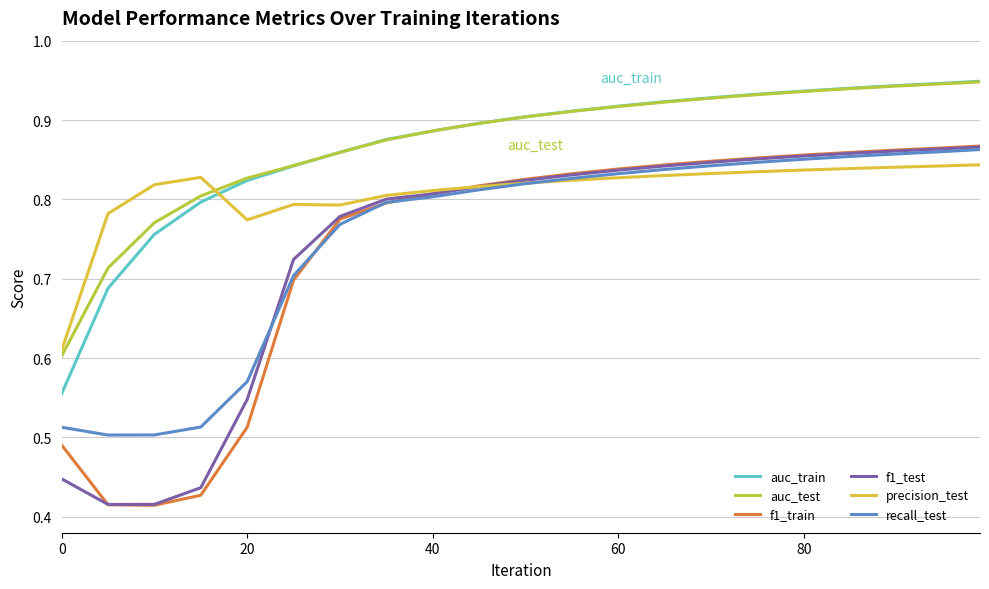

Which series has the widest spread of values?

f1_train